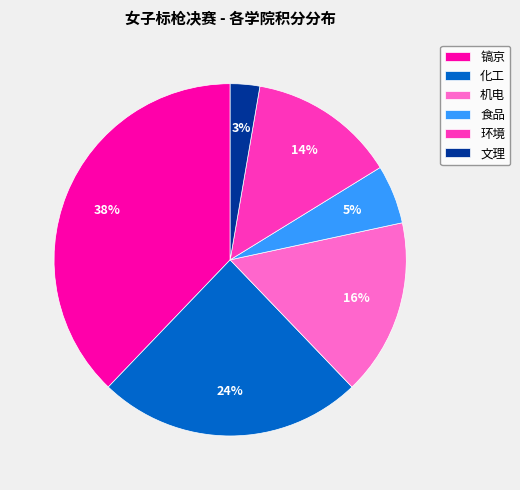

The 环境 slice represents 14% of the pie. True or false?

True